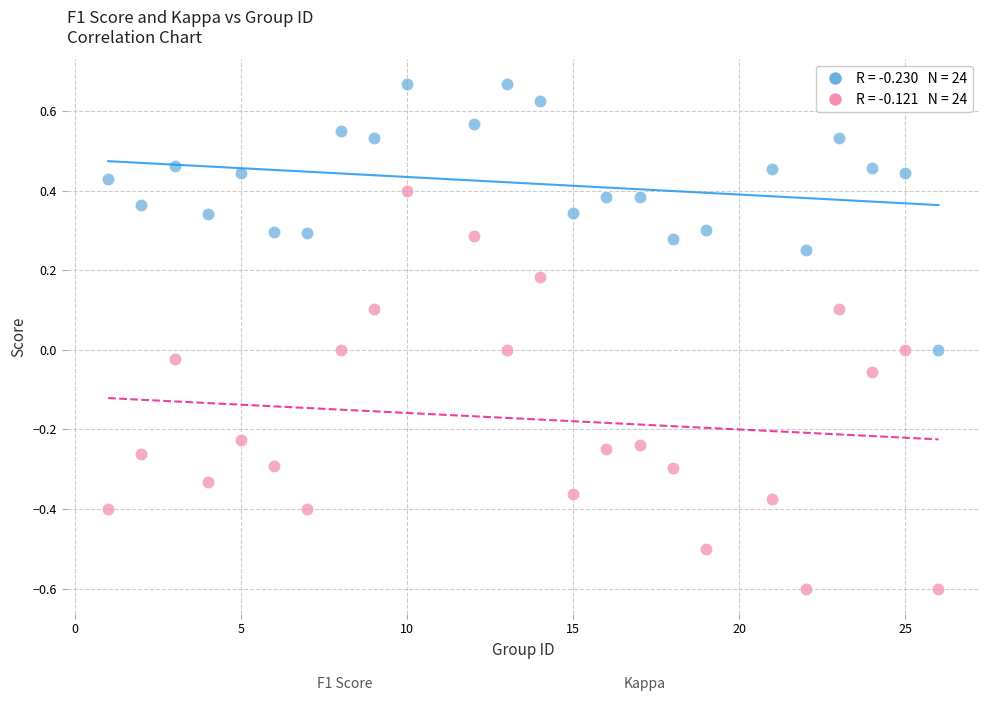

Across all data points, what is the range of X values (max minus min)?

25.0